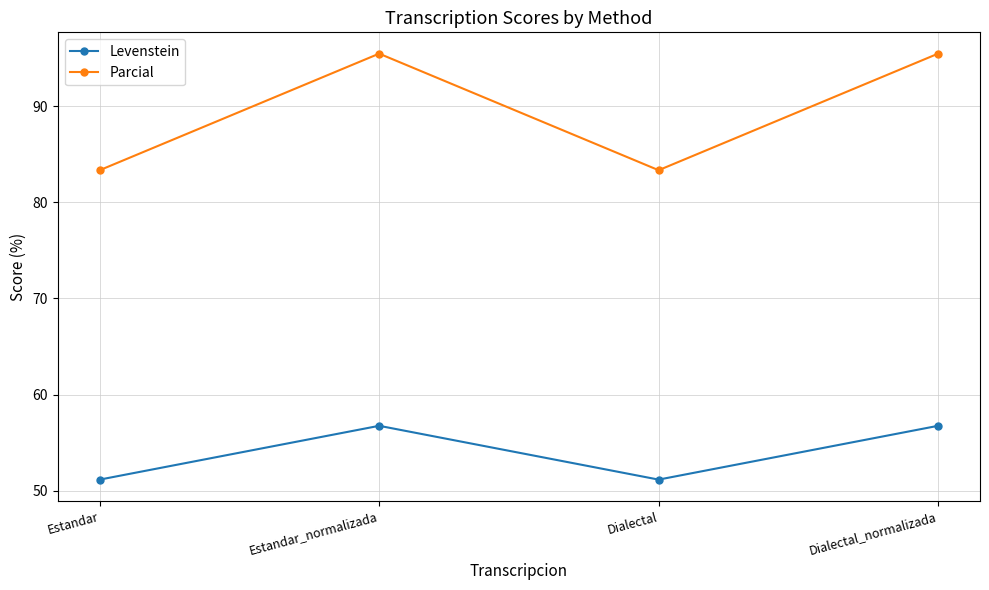

True or false: Levenstein and Parcial intersect in this chart.

False